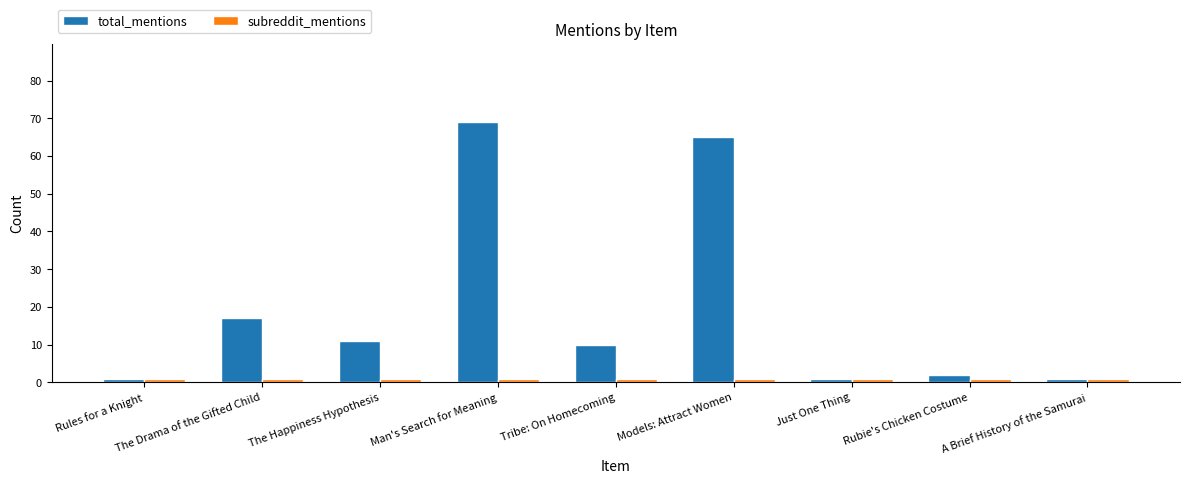

How many bars are there in total?

18